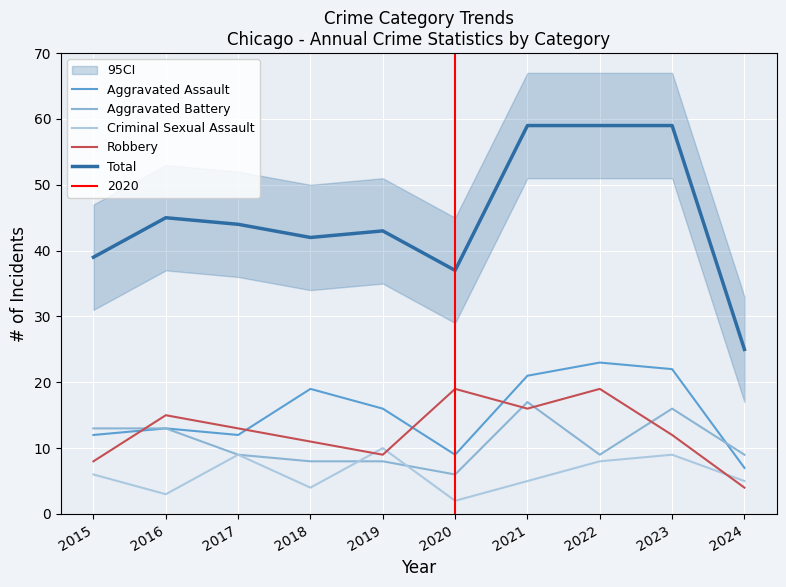

True or false: Criminal Sexual Assault has a value of 3 at 2020.

False